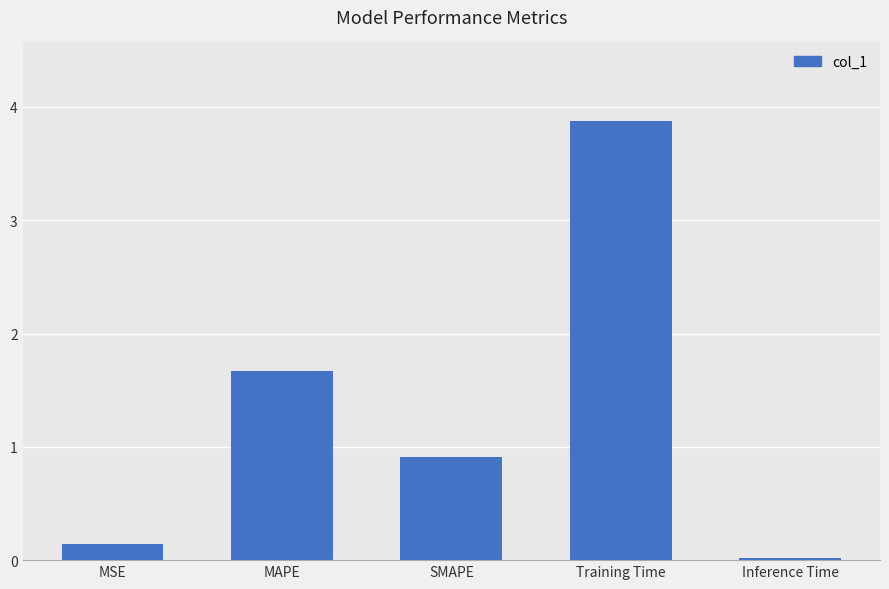

What is the difference between the maximum and minimum values?

3.9